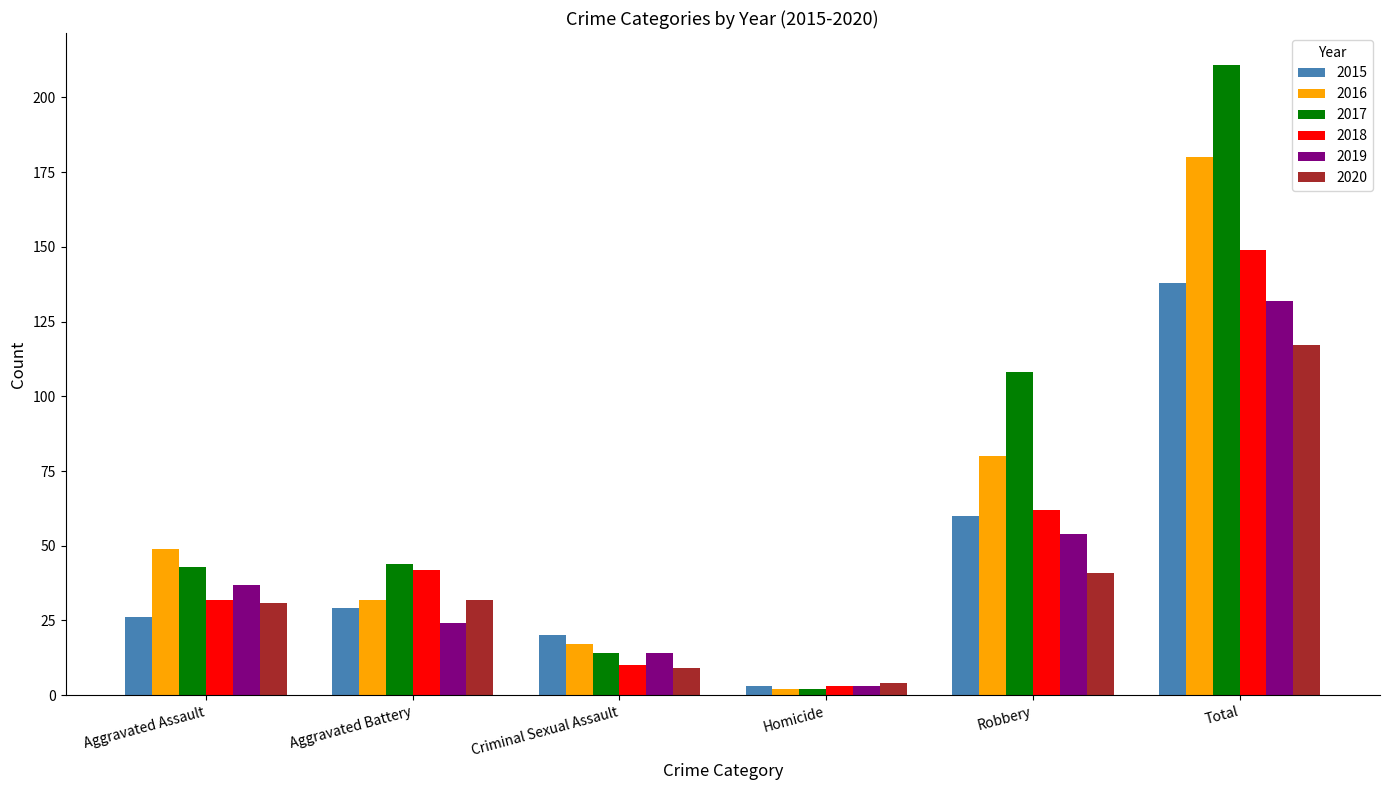

Reading left to right, extract all data points from this chart.

2015: 26	29	20	3	60	138
2016: 49	32	17	2	80	180
2017: 43	44	14	2	108	211
2018: 32	42	10	3	62	149
2019: 37	24	14	3	54	132
2020: 31	32	9	4	41	117